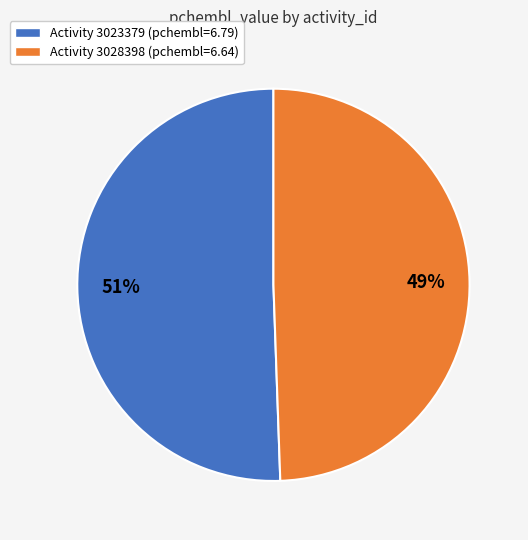

Is there any slice that represents more than half of the pie?

Yes